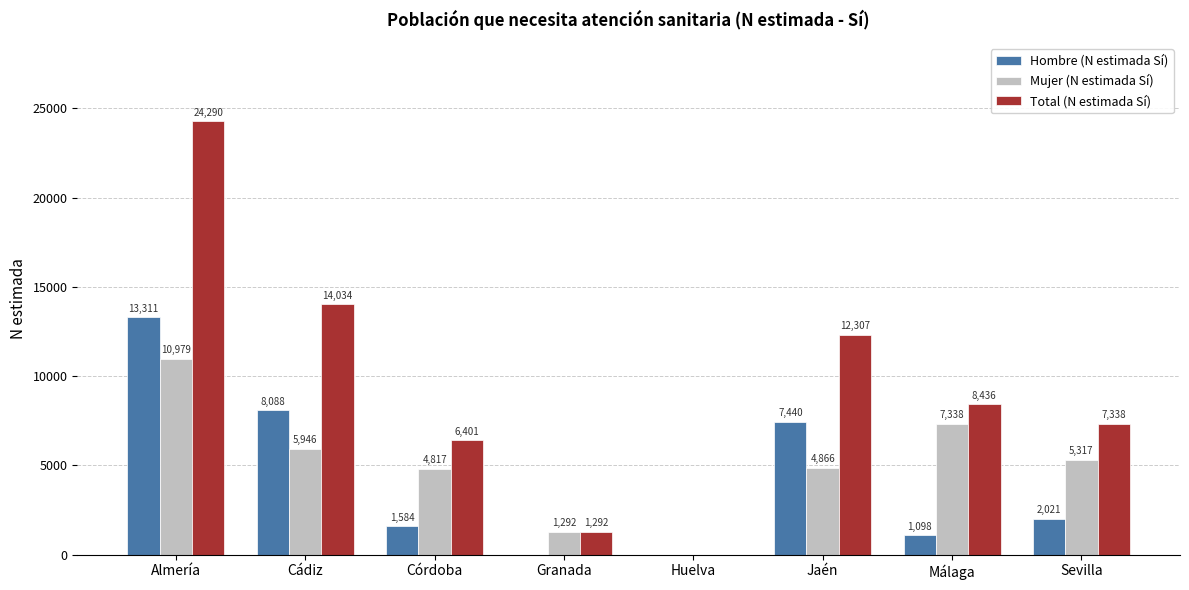

The Total (N estimada Sí) series shows 12307 at Jaén. True or false?

True